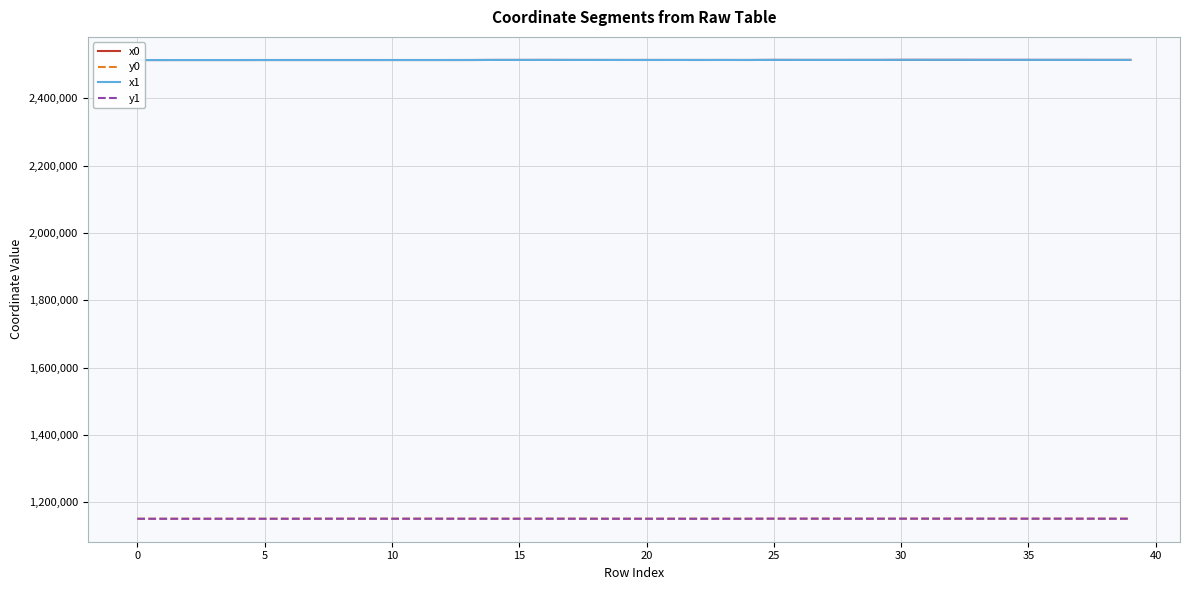

What is the minimum value for y0?

1151345.3